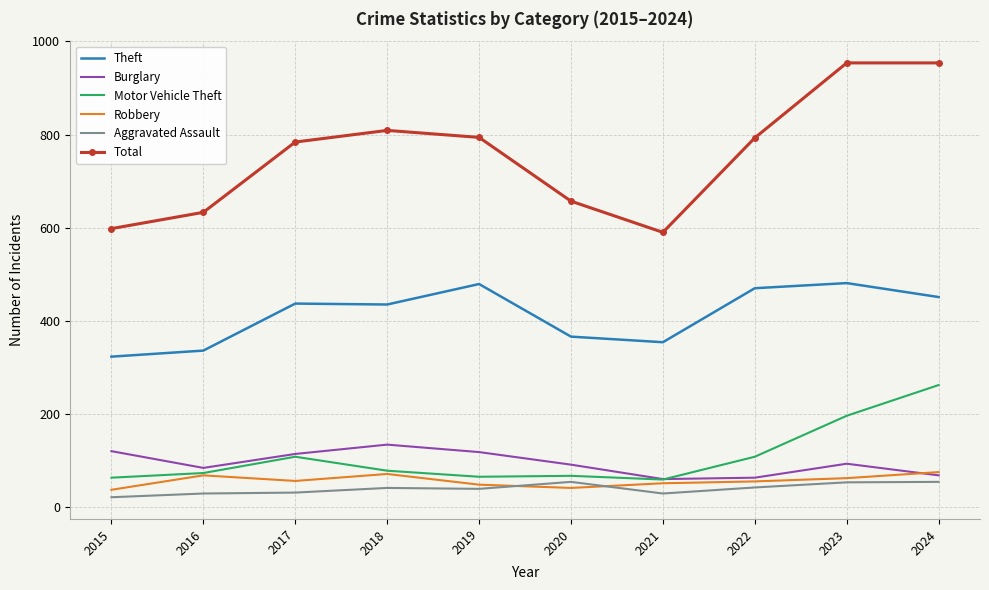

What is the total value across all series at 2019?

1543